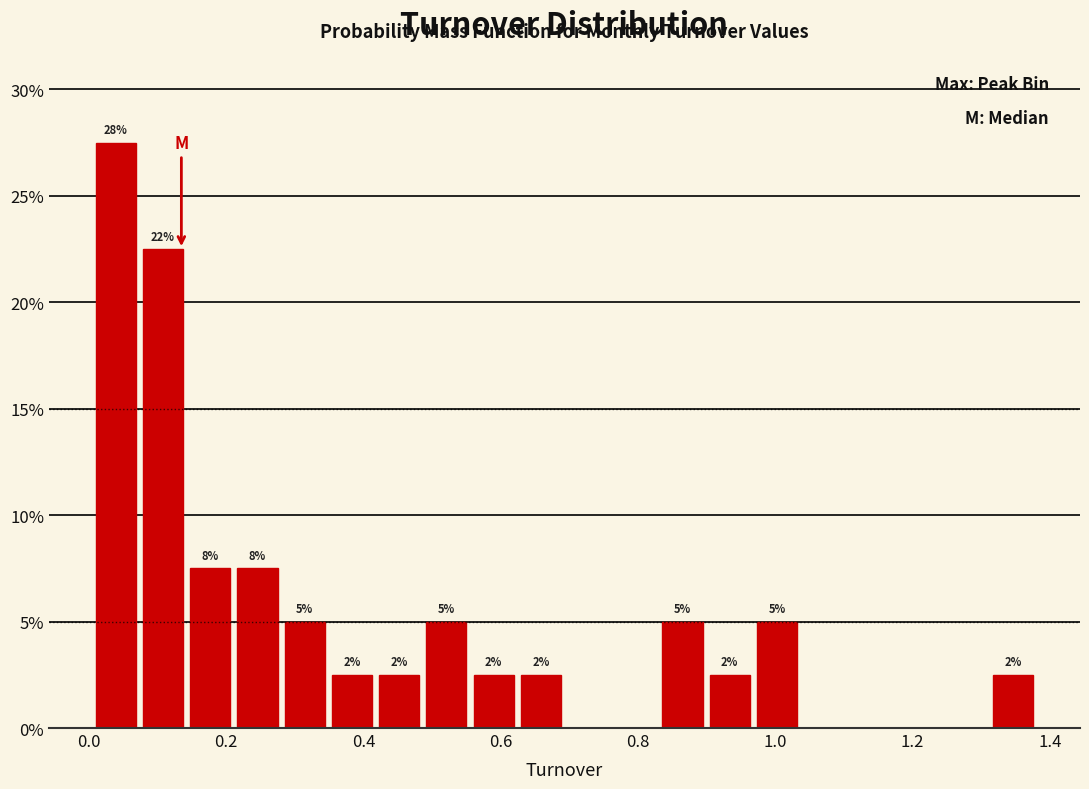

Around what value on the x-axis is the tallest bar? Give the approximate position of its centre, as read against the axis.

0.04